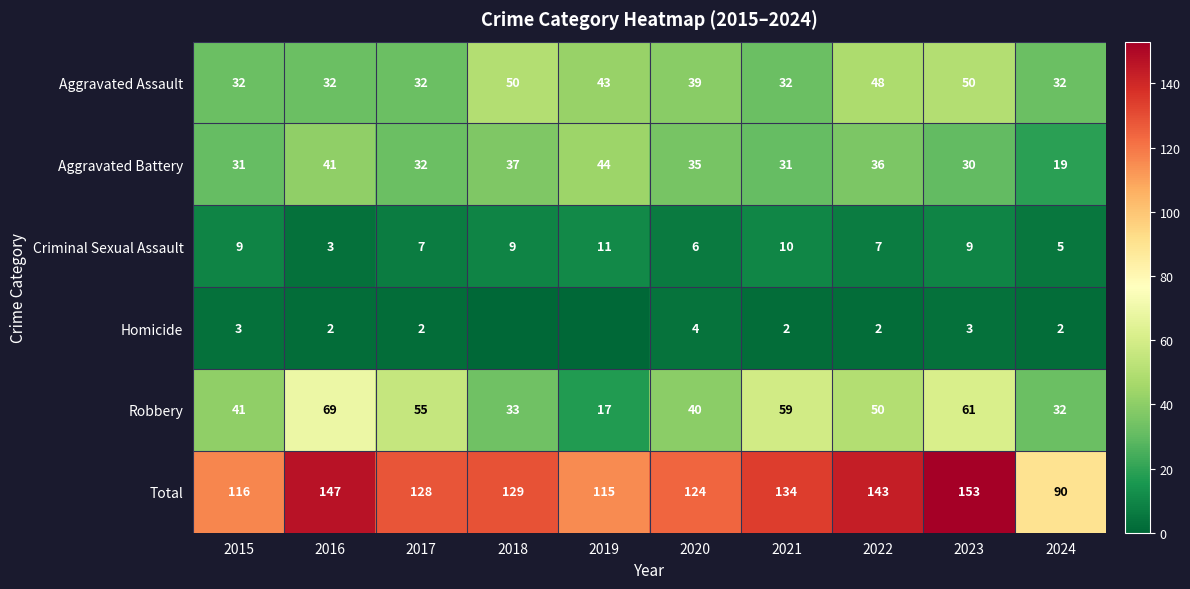

List the labels in order of Robbery value, largest first.

2016, 2023, 2021, 2017, 2022, 2015, 2020, 2018, 2024, 2019